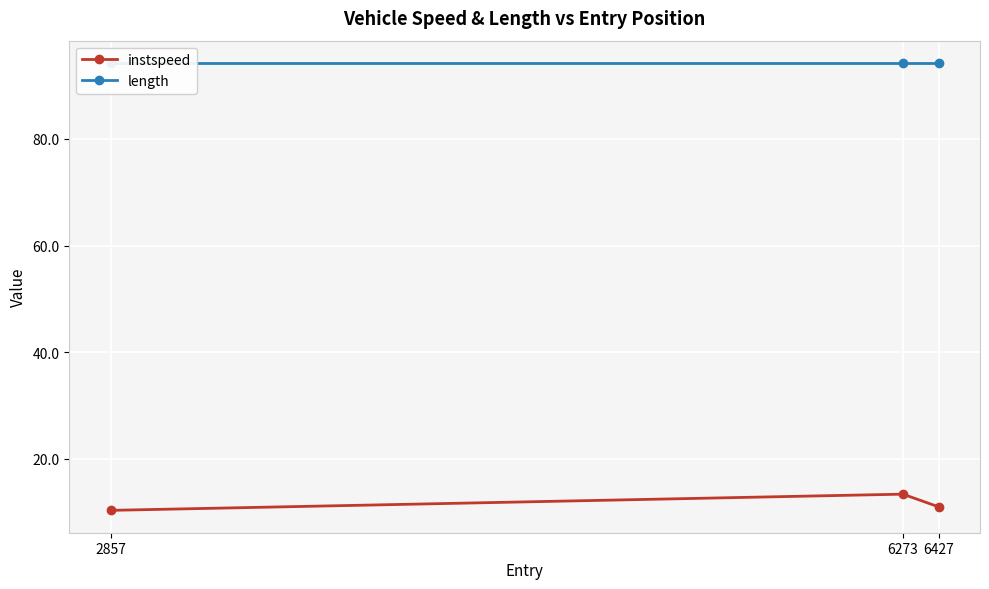

The instspeed series shows 6.4 at 2857. True or false?

False